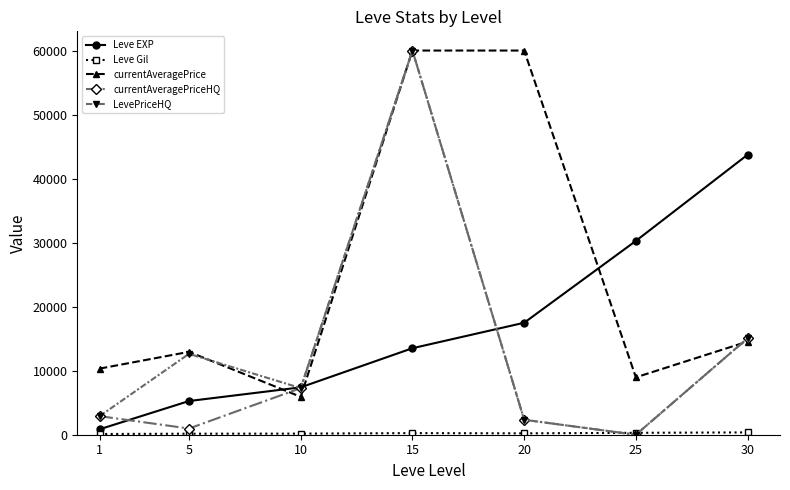

List the labels in order of Leve EXP value, smallest first.

1, 5, 10, 15, 20, 25, 30